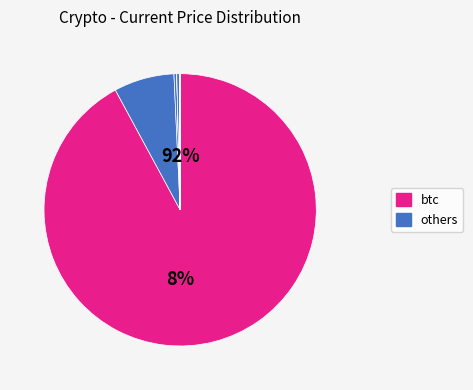

Combined, do btc and doge account for over 50%?

Yes